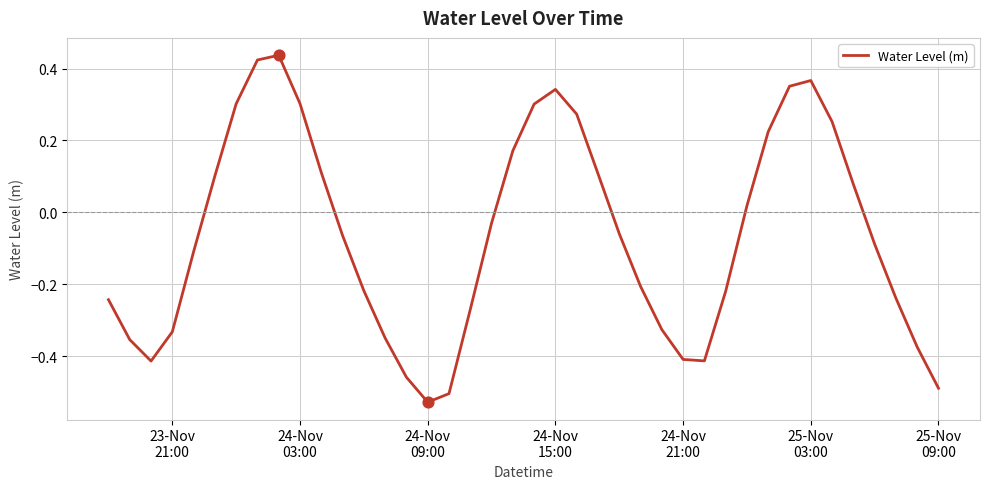

What is the difference between the maximum and minimum values?

1.0